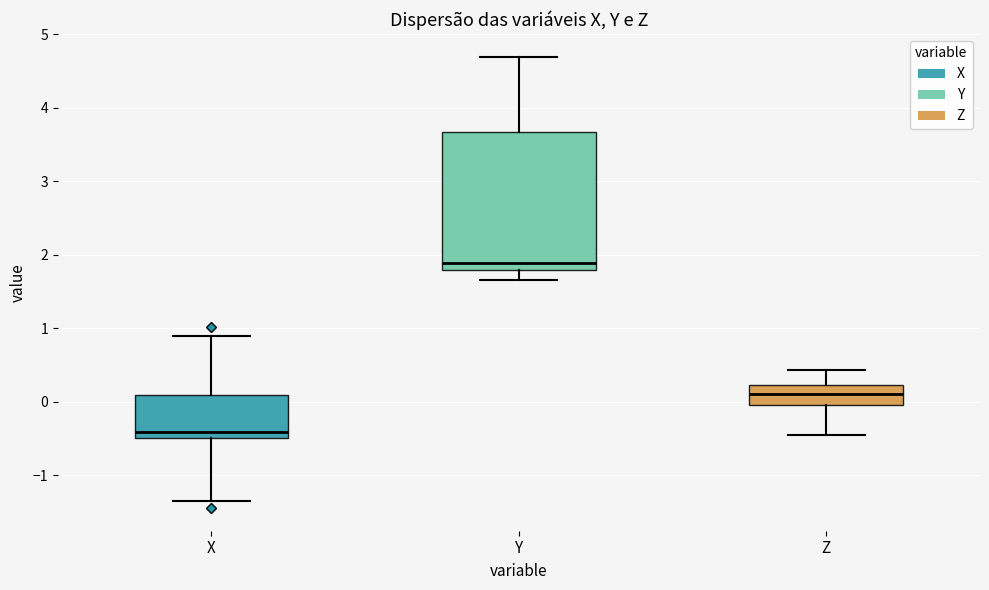

Which box has the highest median line?

Y